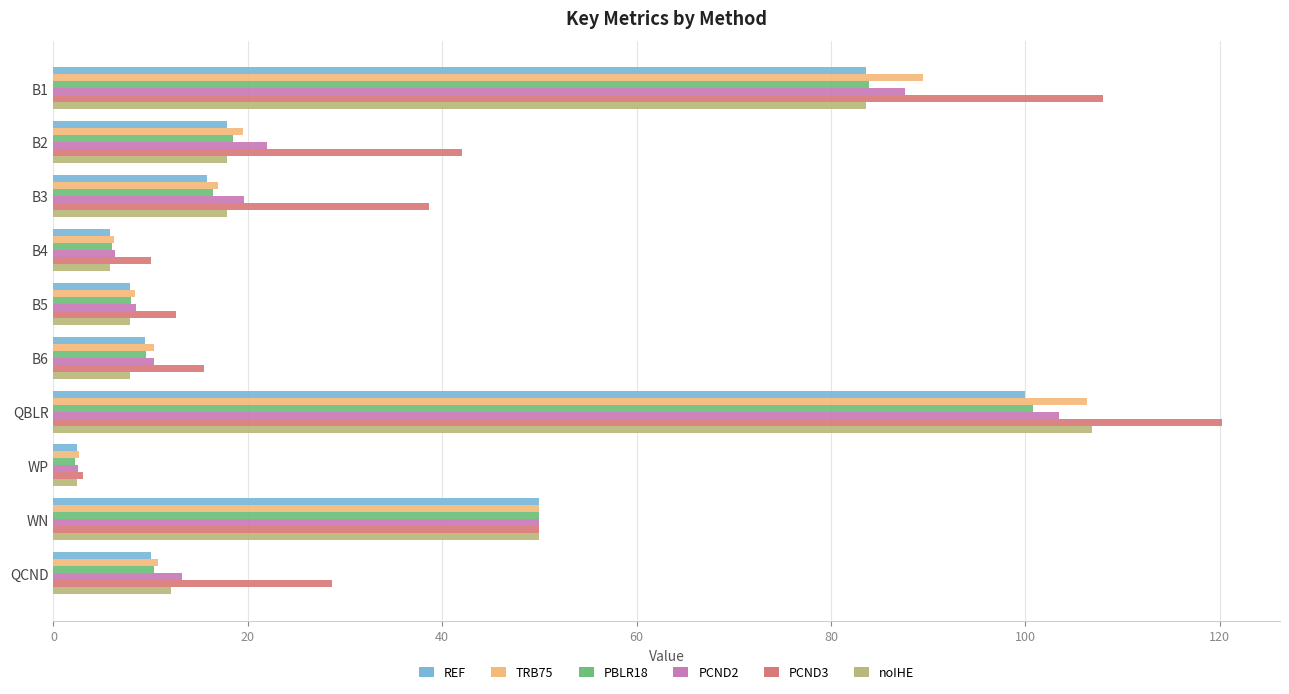

Is the value of PCND3 at B3 greater than the value of TRB75 at WN?

No